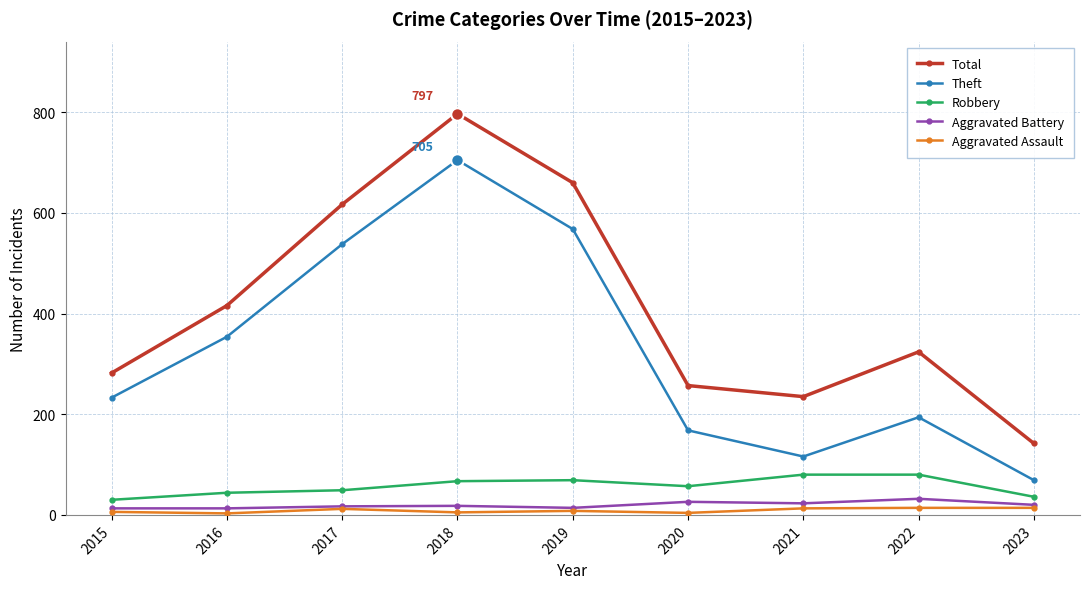

What is the value of the Total point at the 5th from the left?

660